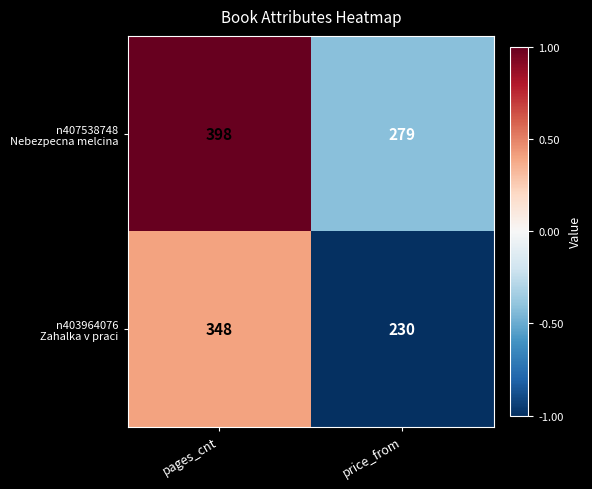

At which category does the chart reach its peak across all series?

pages_cnt